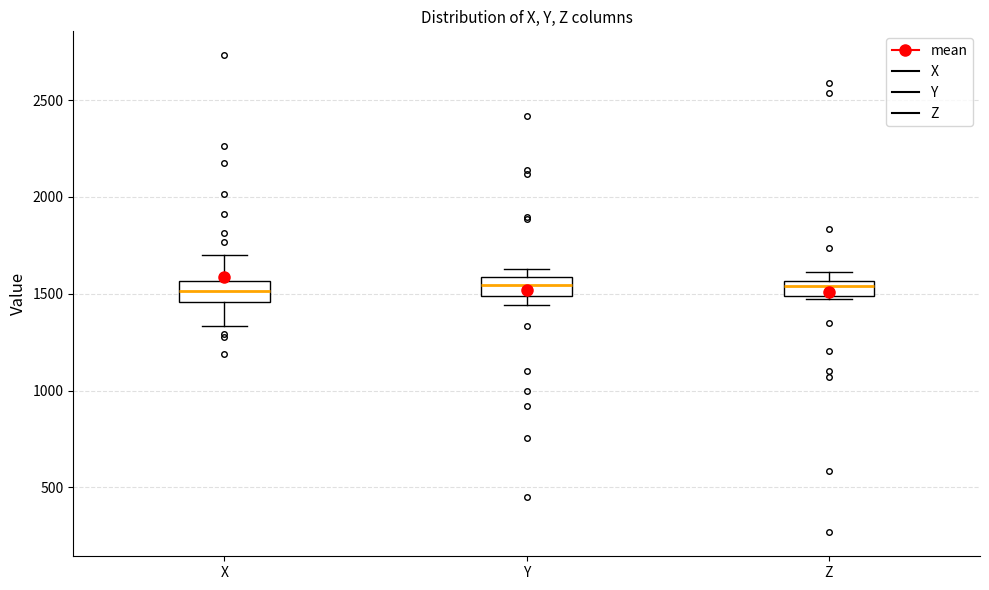

Reading left to right, read every box against the y-axis: the position of its median line, the range the box covers, and the ends of its whiskers. The values are not printed on the chart, so give them approximately, as read against the axis.

X: median 1500, box 1450 to 1550, whiskers 1350 to 1700
Y: median 1550, box 1500 to 1600, whiskers 1450 to 1650
Z: median 1550 (inside the box), box 1500 to 1550, whiskers 1450 to 1600